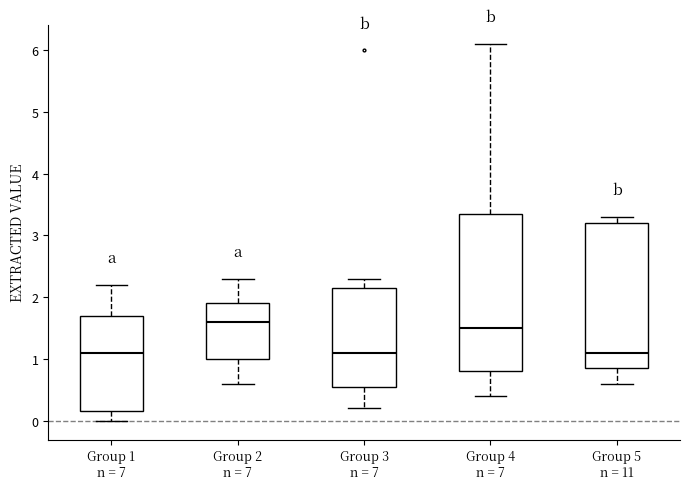

Reading left to right, read every box against the y-axis: the position of its median line, the range the box covers, and the ends of its whiskers. The values are not printed on the chart, so give them approximately, as read against the axis.

Group 1 n = 7: median 1.1, box 0.2 to 1.7, whiskers 0.0 to 2.2
Group 2 n = 7: median 1.6, box 1.0 to 1.9, whiskers 0.6 to 2.3
Group 3 n = 7: median 1.1, box 0.6 to 2.2, whiskers 0.2 to 2.3
Group 4 n = 7: median 1.5, box 0.8 to 3.4, whiskers 0.4 to 6.1
Group 5 n = 11: median 1.1, box 0.9 to 3.2, whiskers 0.6 to 3.3